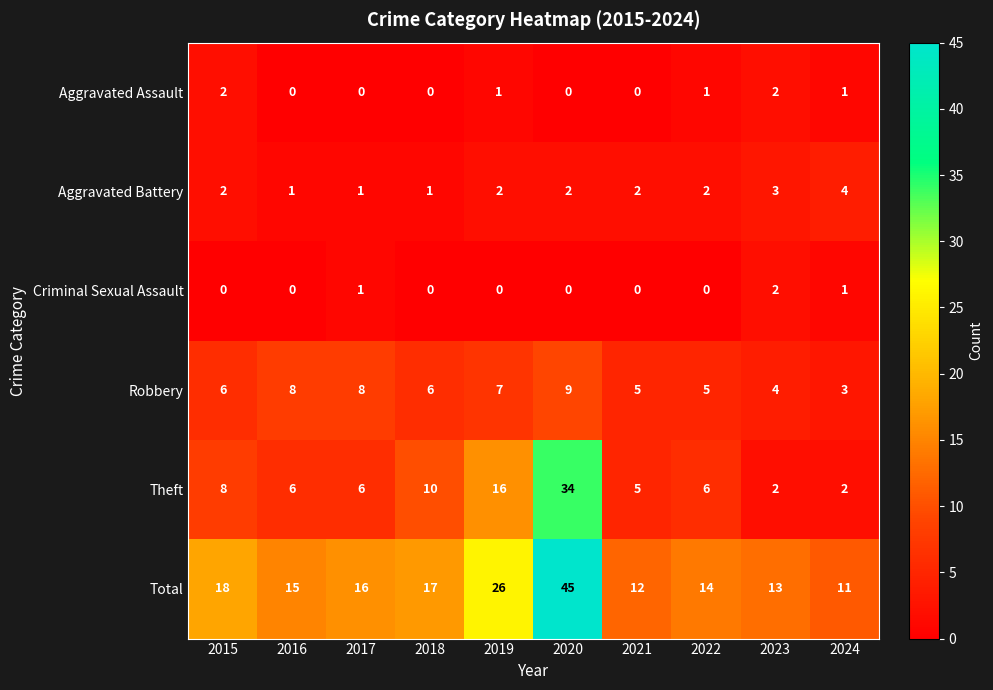

What is the difference between the maximum and minimum values in the Robbery series?

6